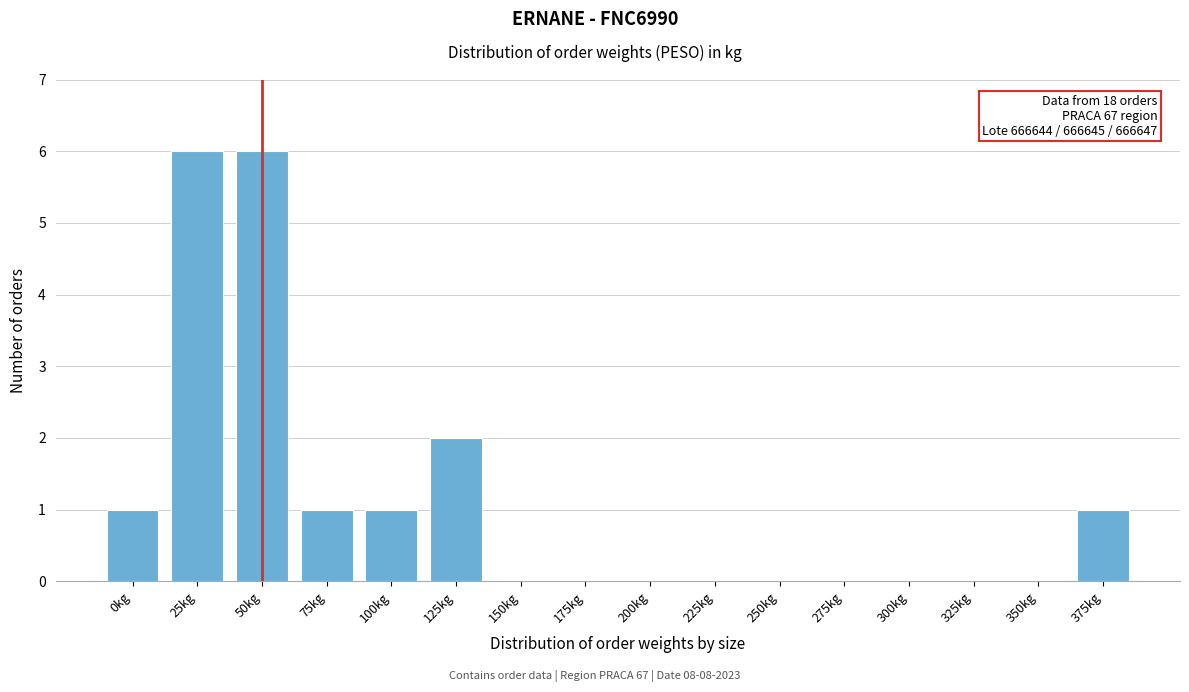

Reading left to right, what are all the values shown in this chart?

0kg=1	25kg=6	50kg=6	75kg=1	100kg=1	125kg=2	150kg=0	175kg=0	200kg=0	225kg=0	250kg=0	275kg=0	300kg=0	325kg=0	350kg=0	375kg=1